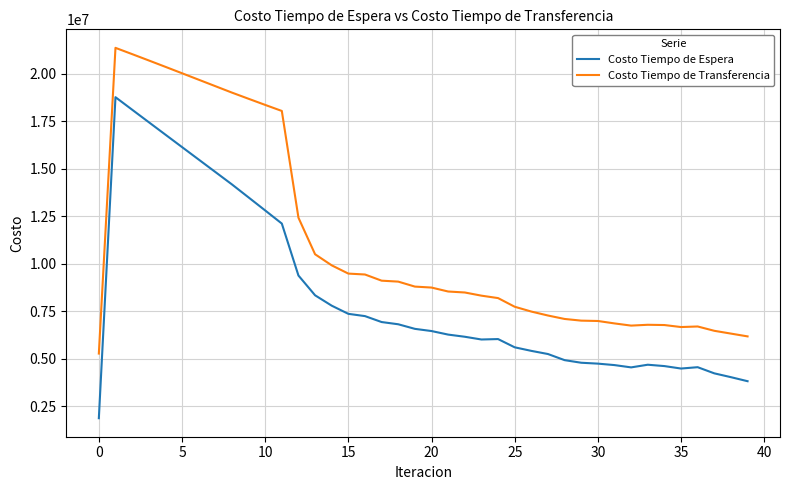

List the series in order of their overall mean, lowest first.

Costo Tiempo de Espera, Costo Tiempo de Transferencia